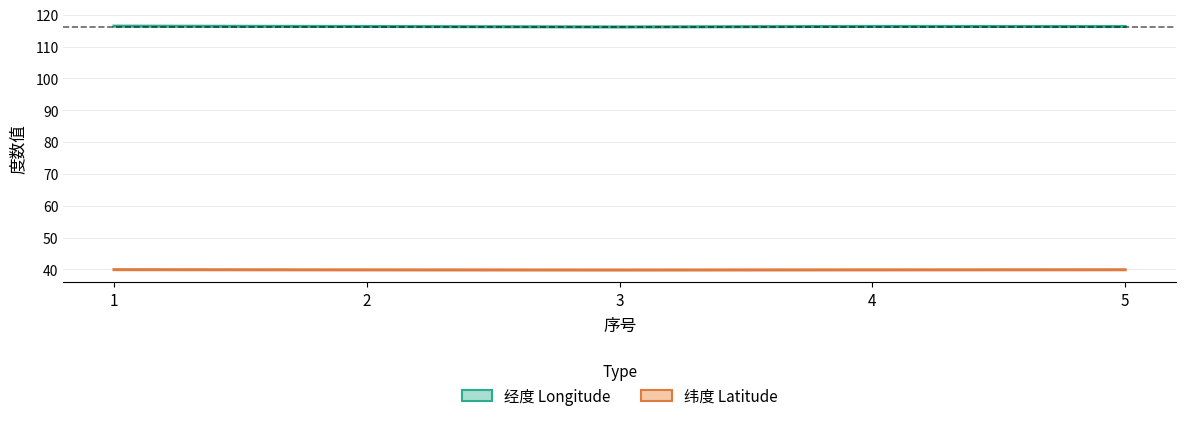

What is the value of the 纬度 (Latitude) point at the 4th from the left?

39.8